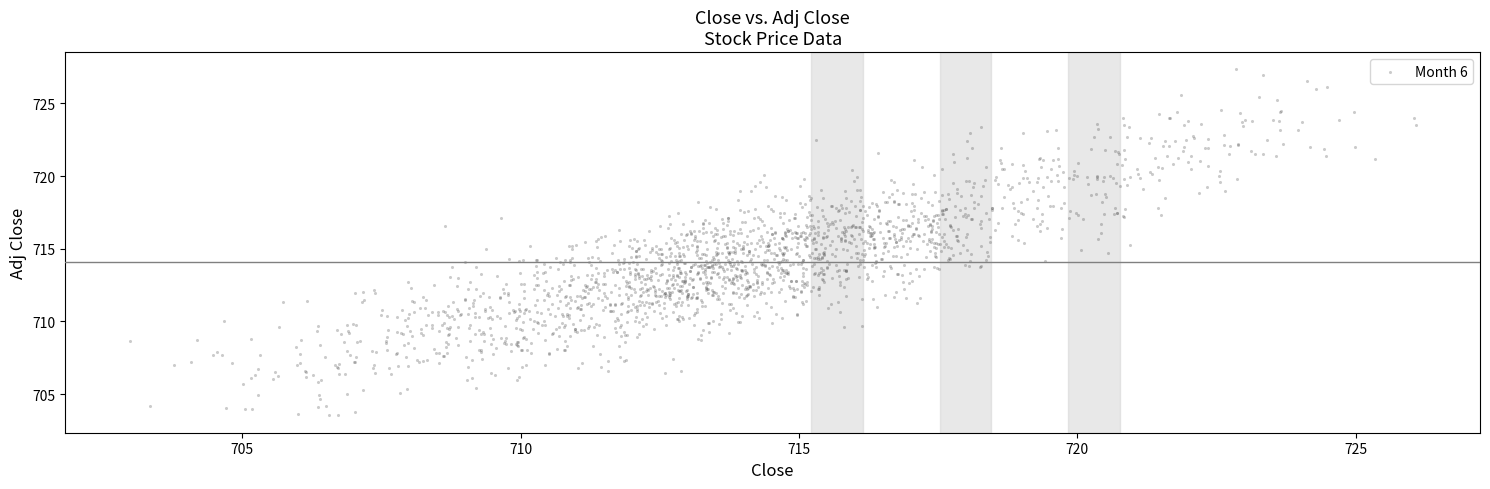

What is the range of Y values (max minus min)?

23.8